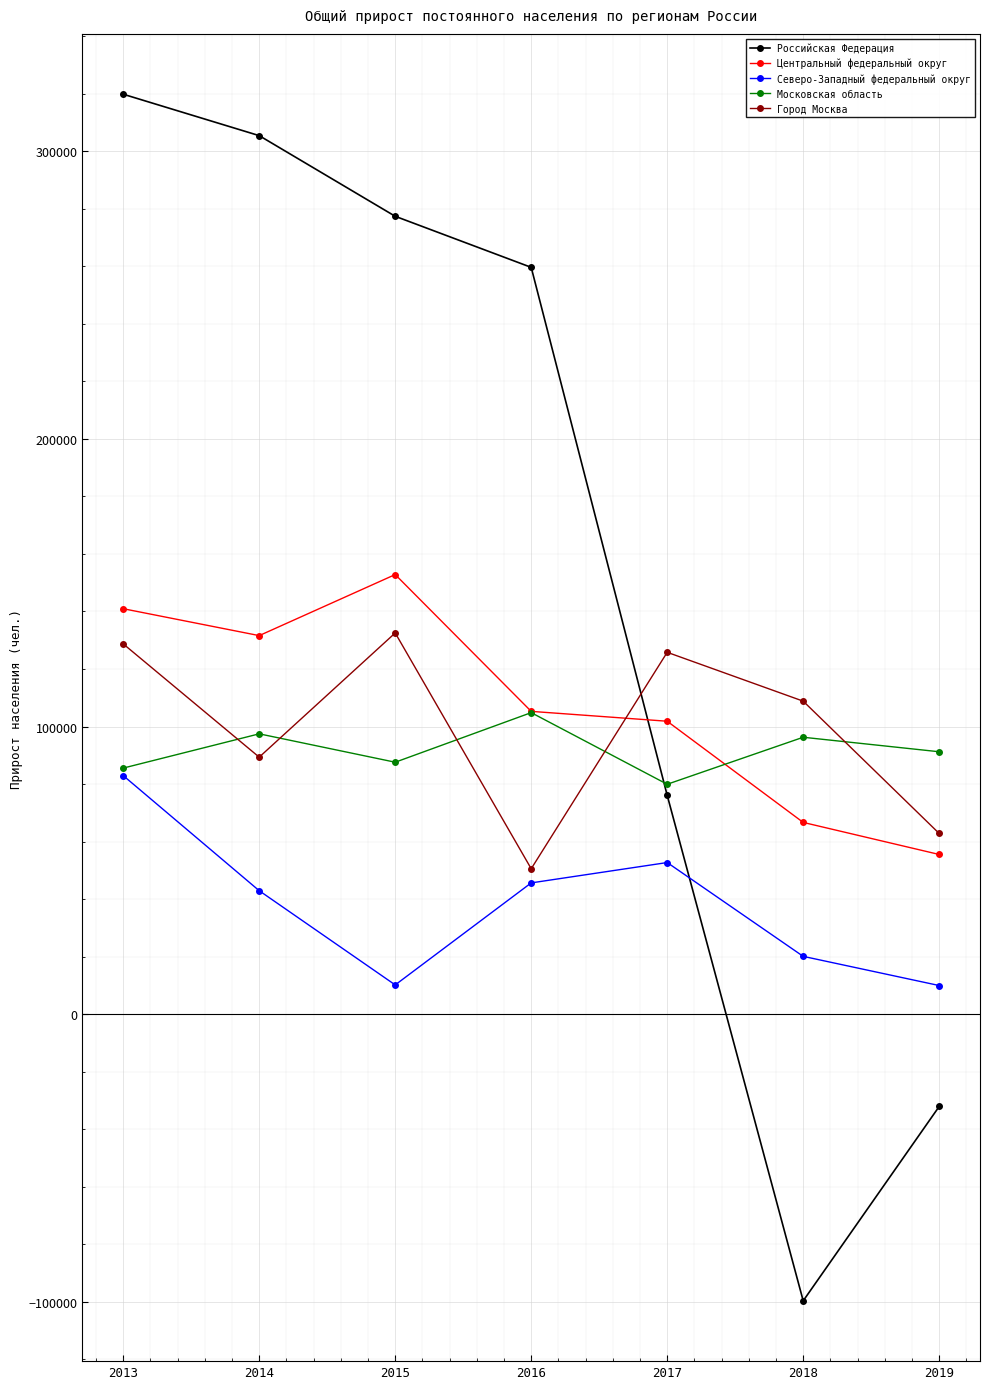

True or false: Центральный федеральный округ has a value of 66005 at 2016.

False